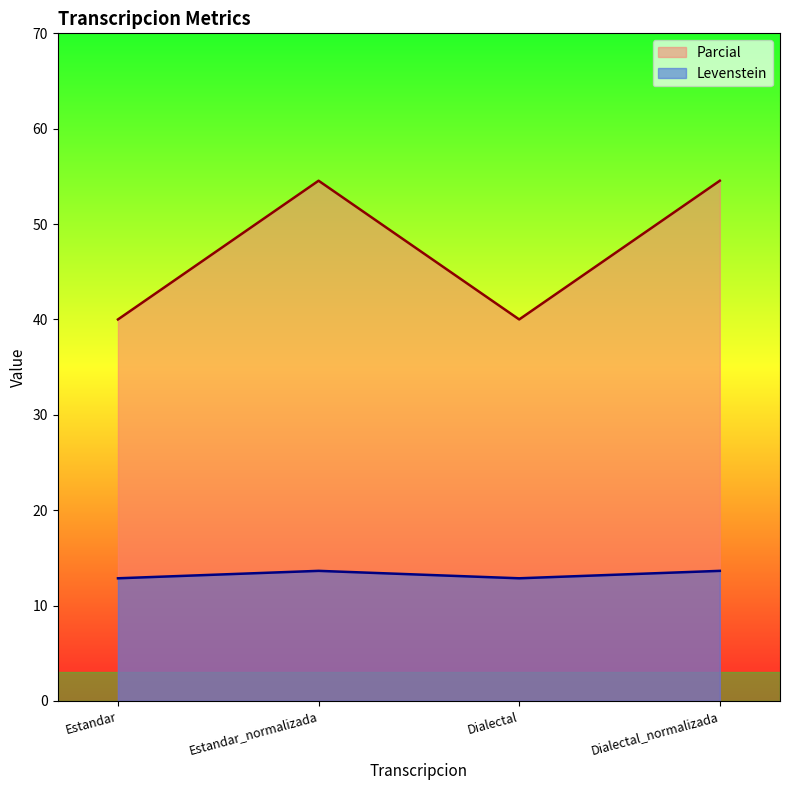

What is the maximum value for Parcial?

54.5